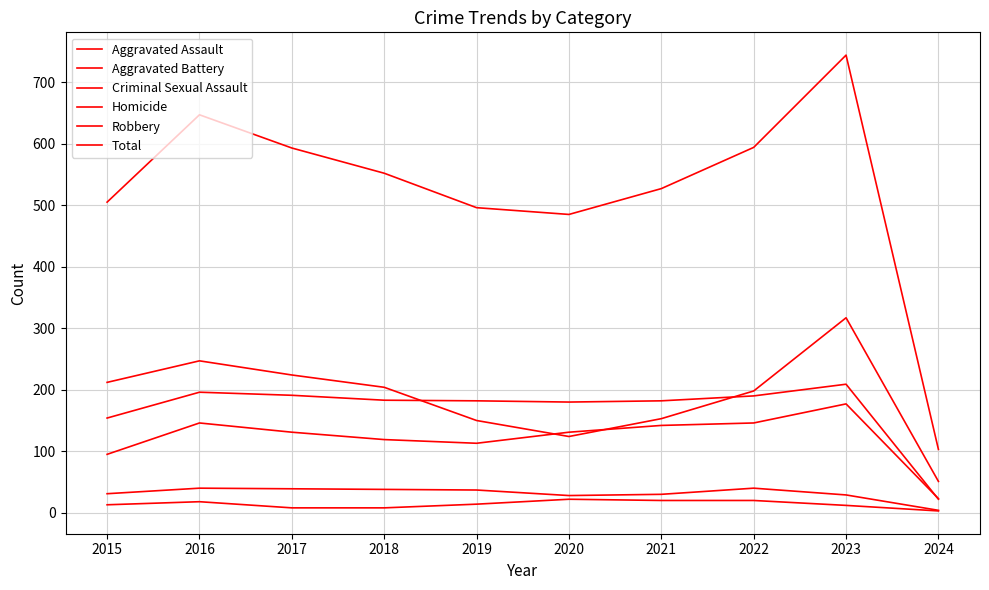

Is it true that Criminal Sexual Assault equals 30 at 2021?

True